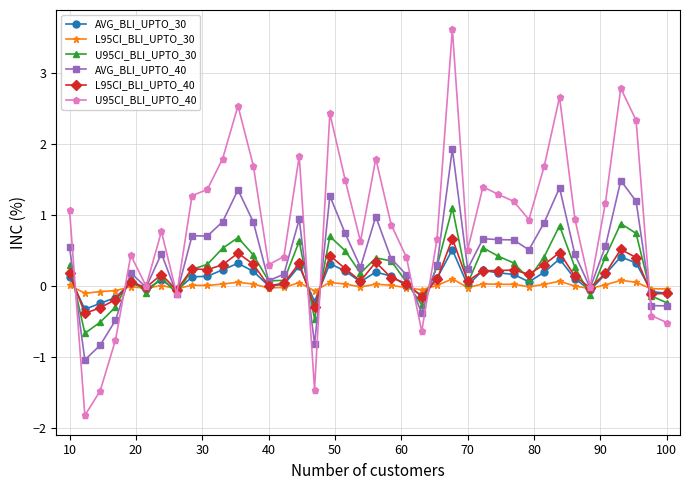

What is the minimum value for L95CI_BLI_UPTO_40?

-0.4